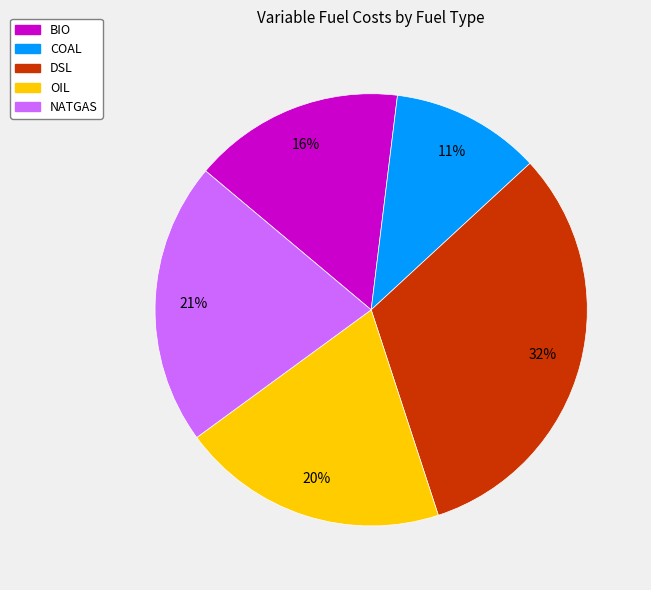

How many slices are in this pie chart?

5